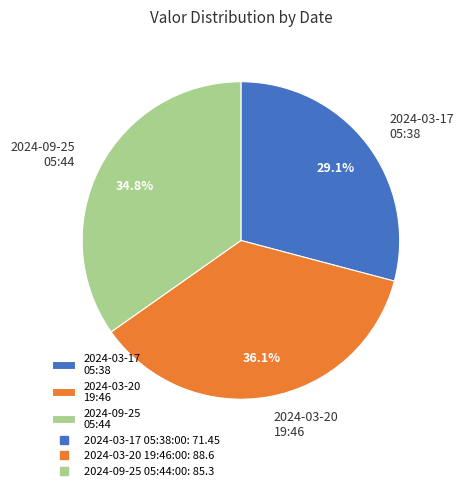

Combined, what portion of the pie is 2024-03-20 19:46 and 2024-03-17 05:38?

65.2%